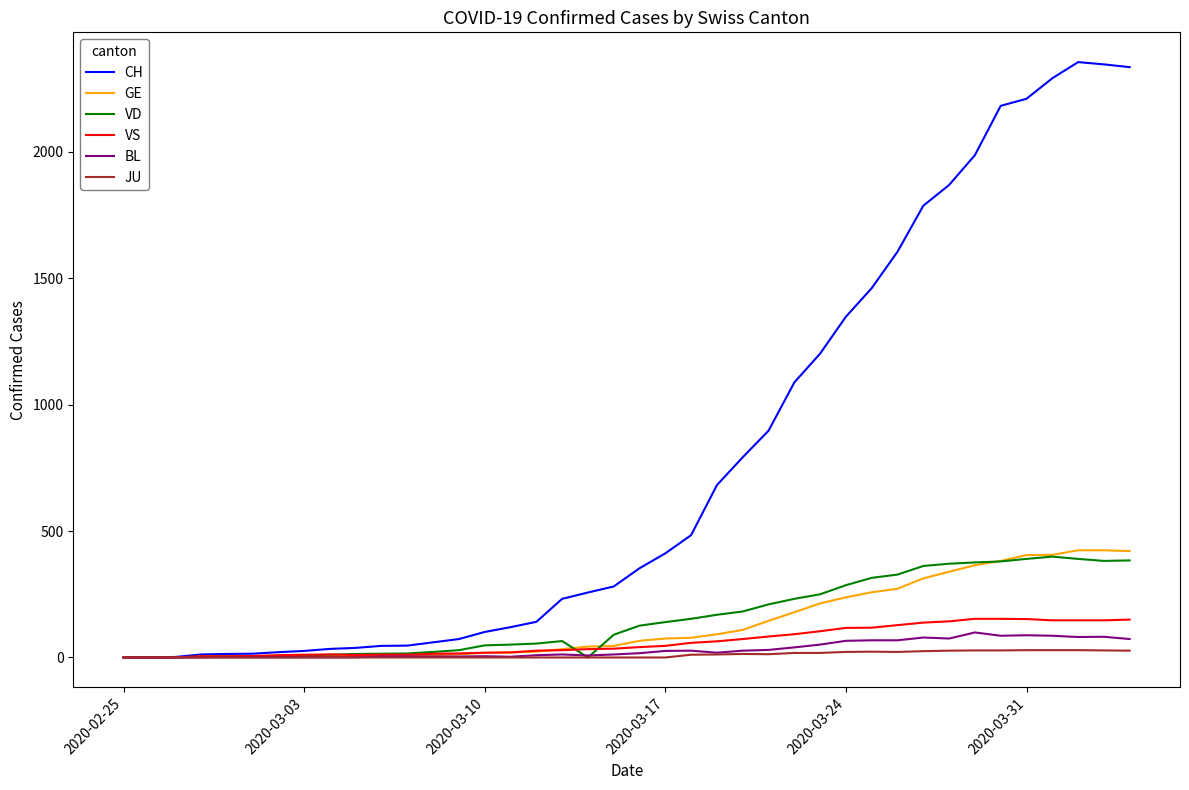

What is the sum of all VS values?

2528